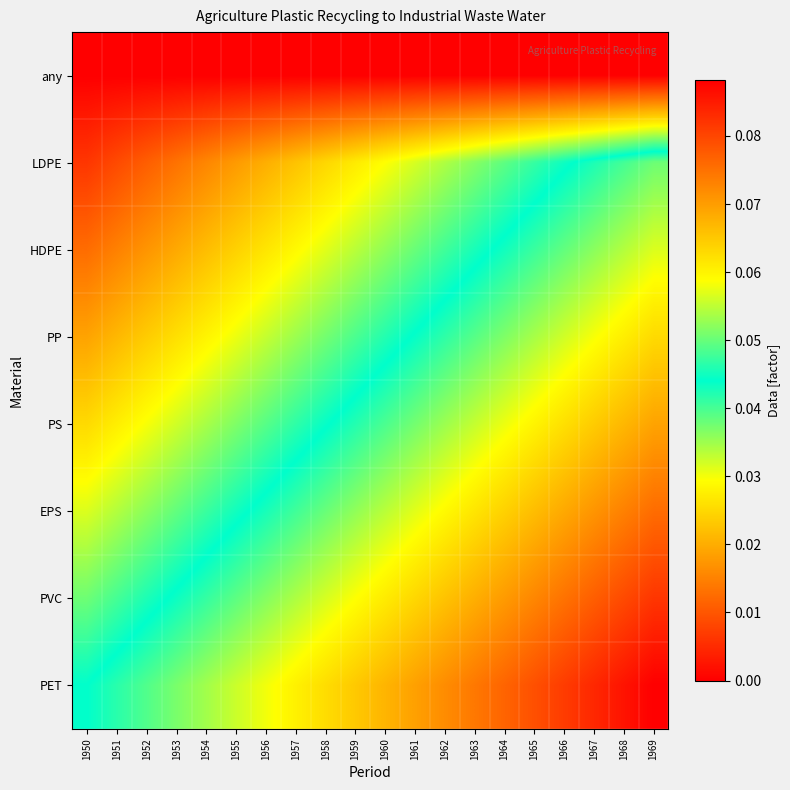

At which category does the chart reach its minimum across all series?

1950